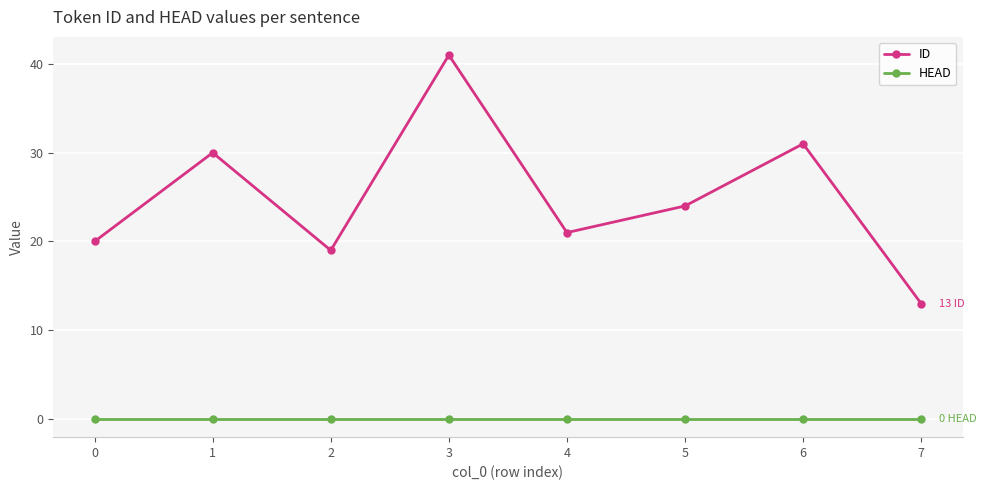

Which category has the highest value in the ID series?

3